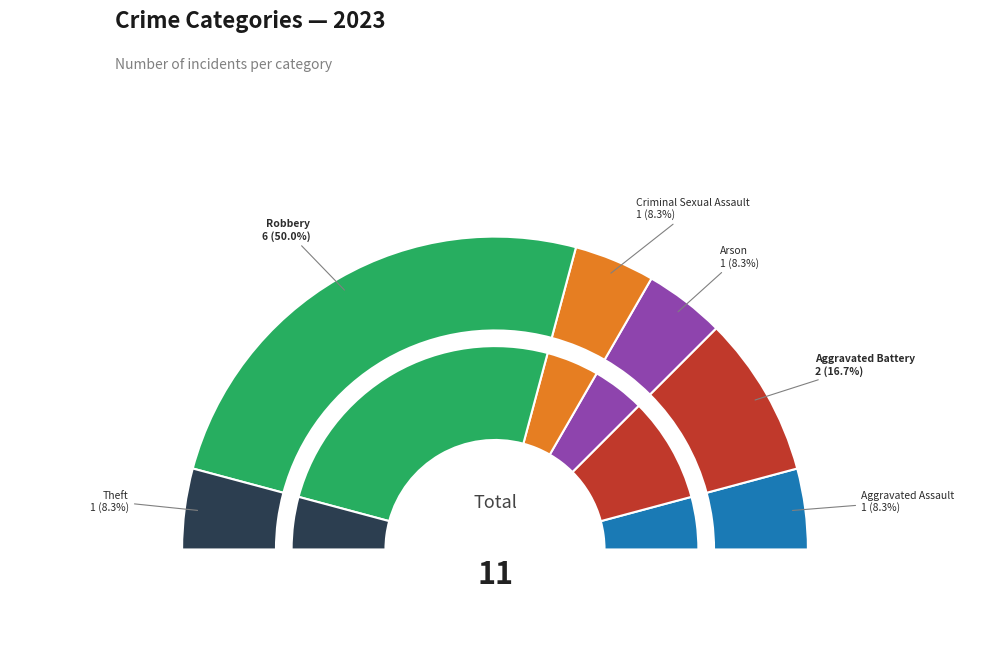

Does Aggravated Battery represent more than half of the total?

No